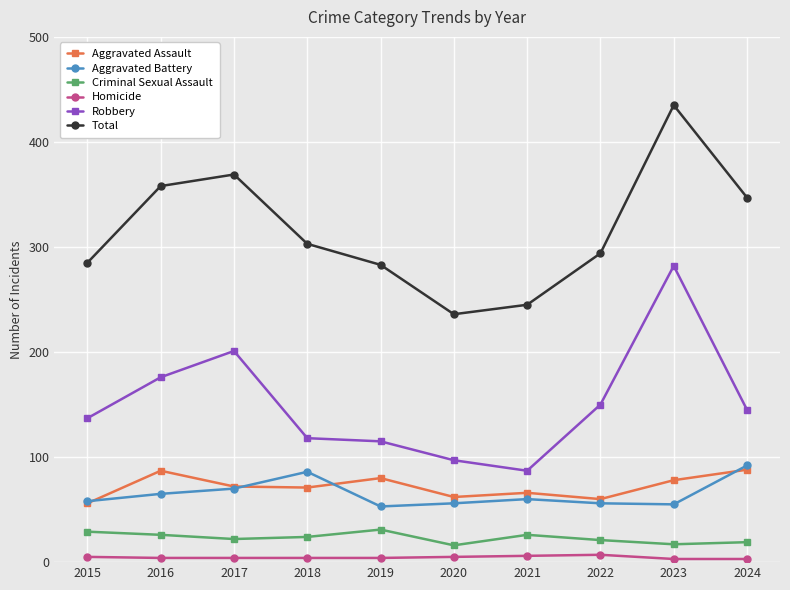

What is the highest value of the Homicide series?

7